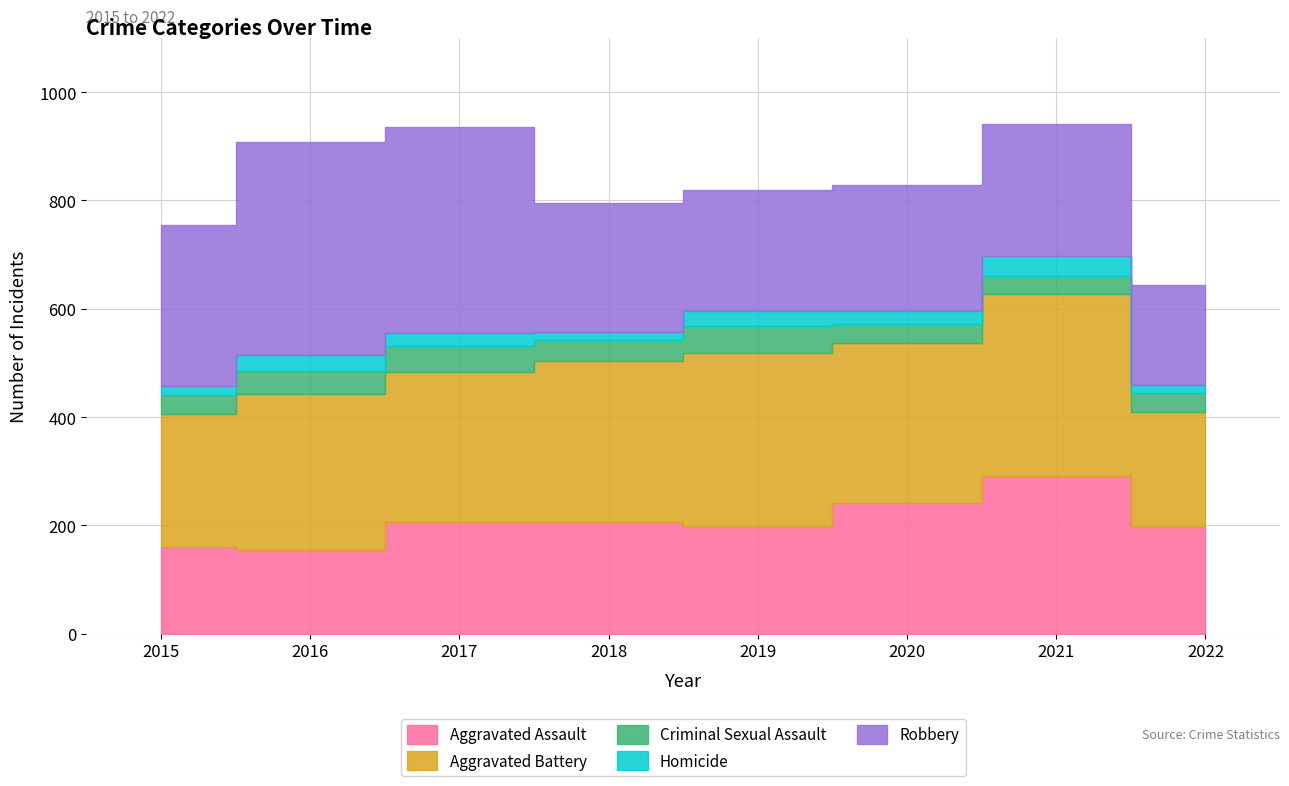

What is the smallest value displayed?

15